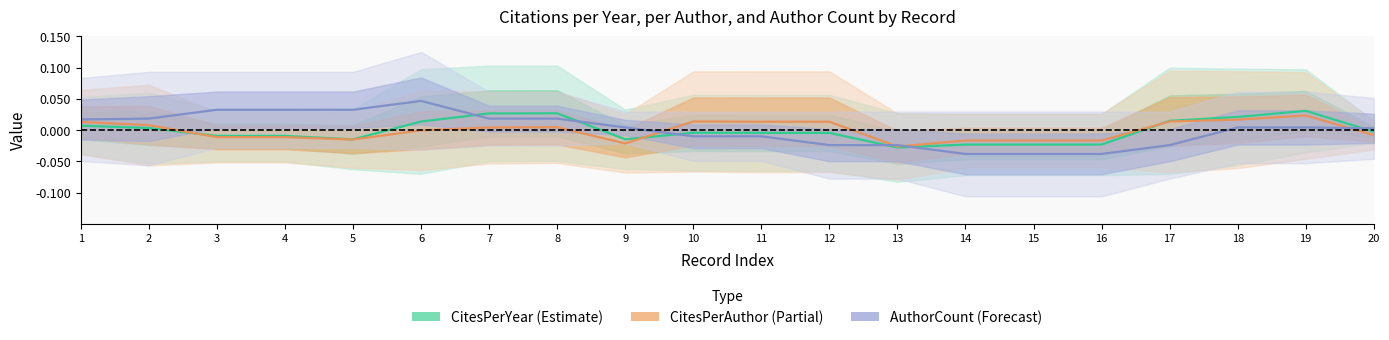

Which series changed the most between 12 and 16?

CitesPerAuthor (Partial)